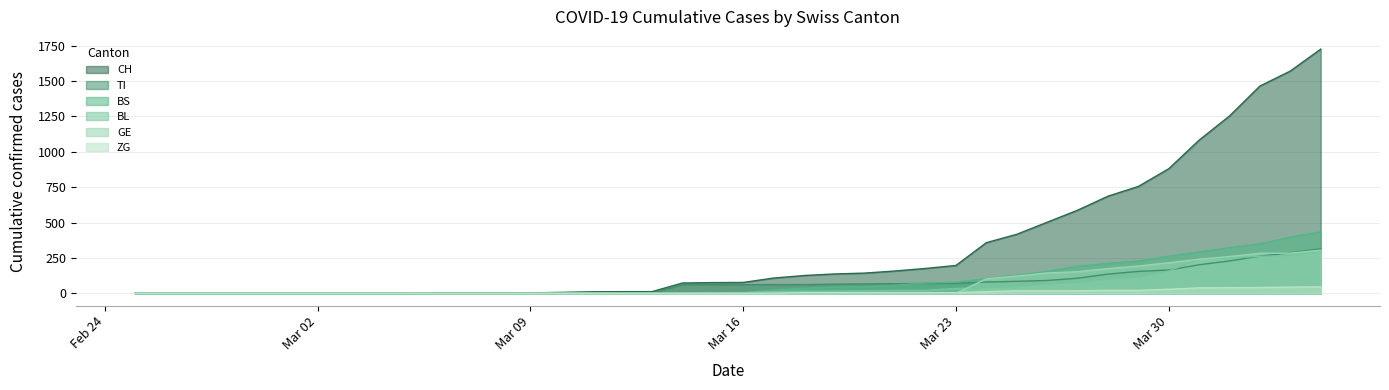

What is the label of the 19th point from the left?

2020-03-14